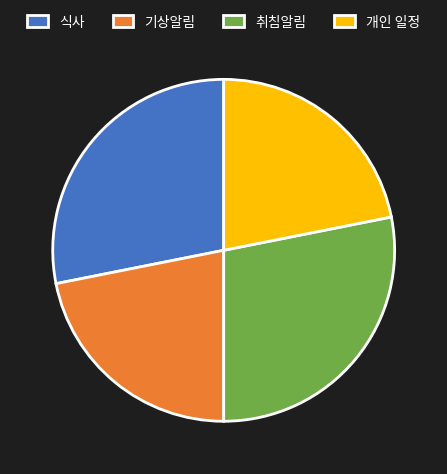

True or false: 취침알림 accounts for 21% of the total.

False